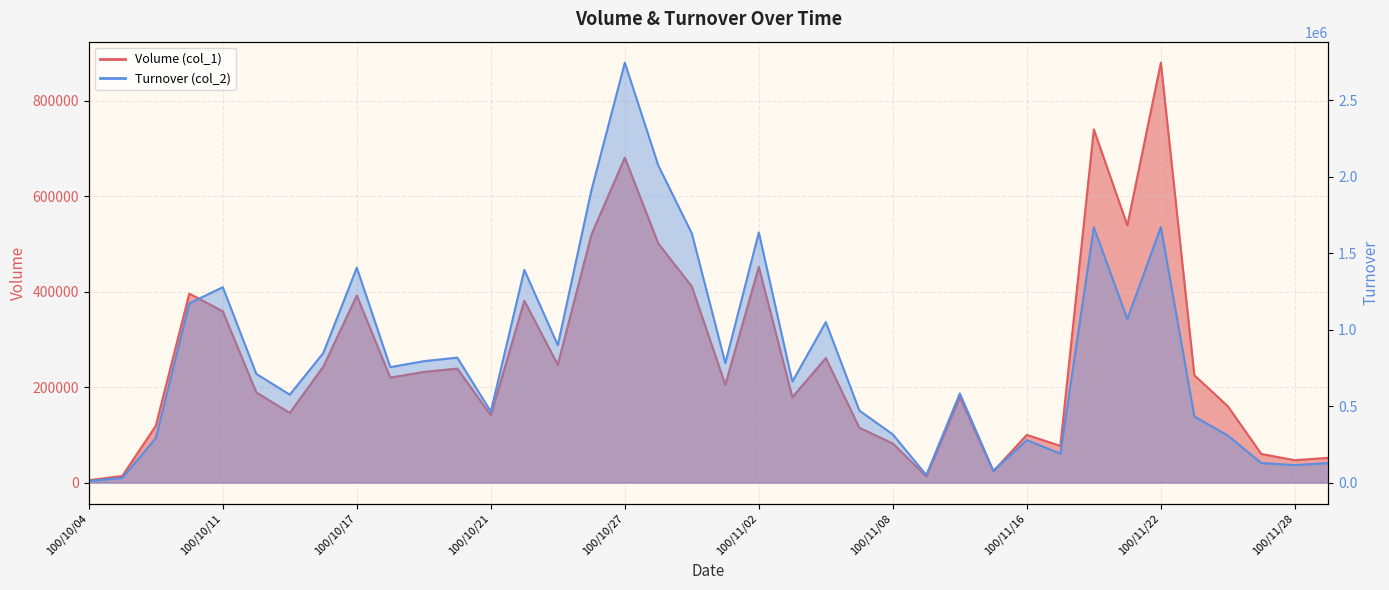

What is the label of the 15th point from the right?

100/11/07